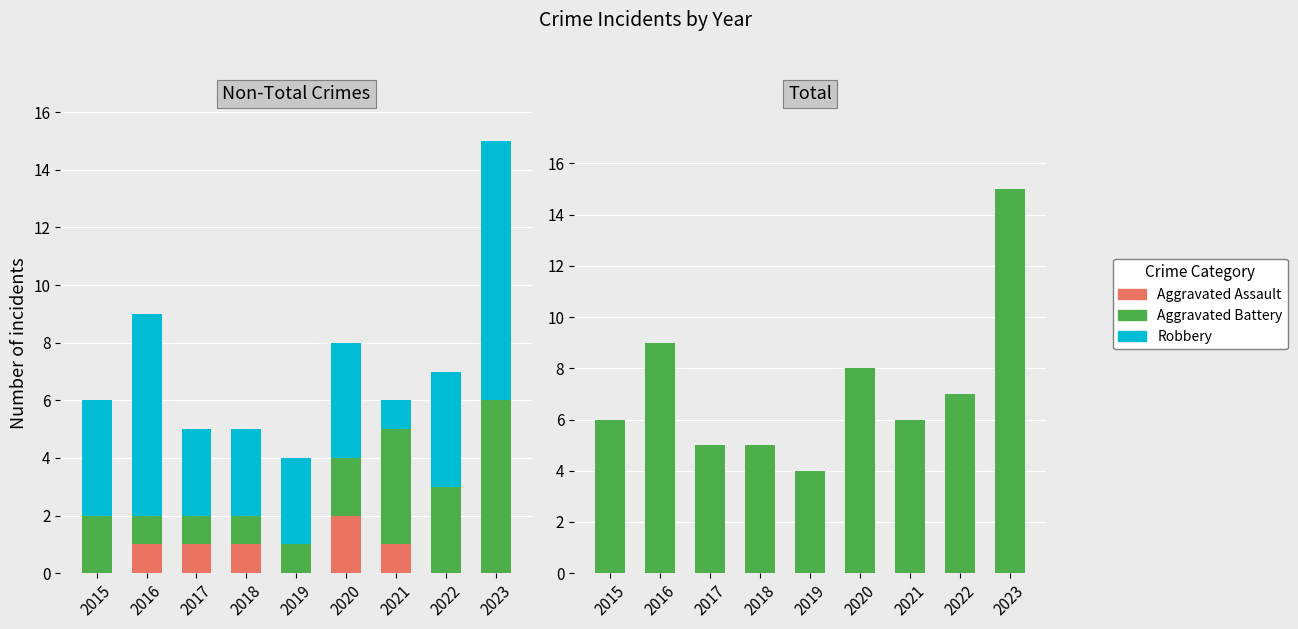

Which has a higher value, 2023 or 2017?

2017